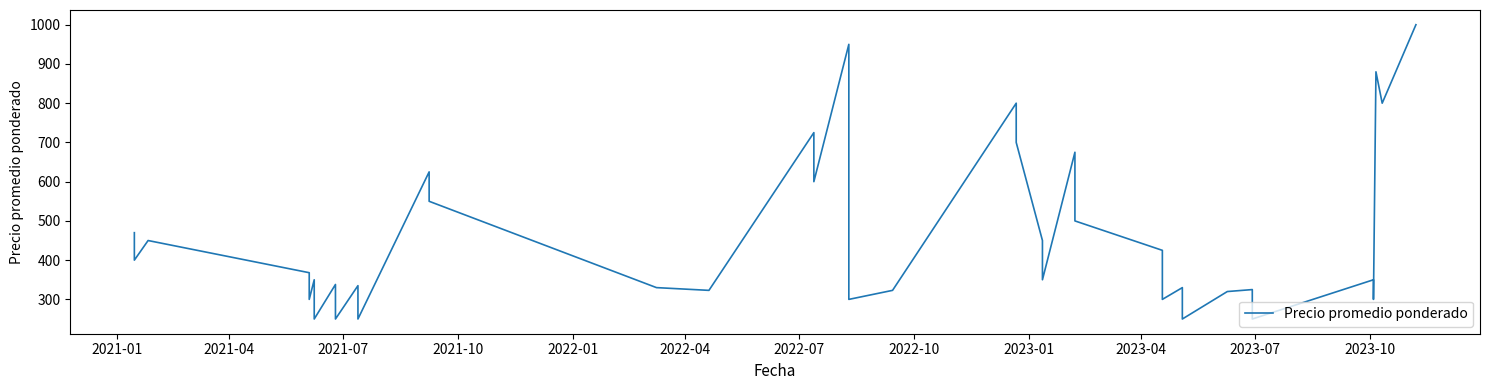

What is the maximum value shown in the chart?

1000